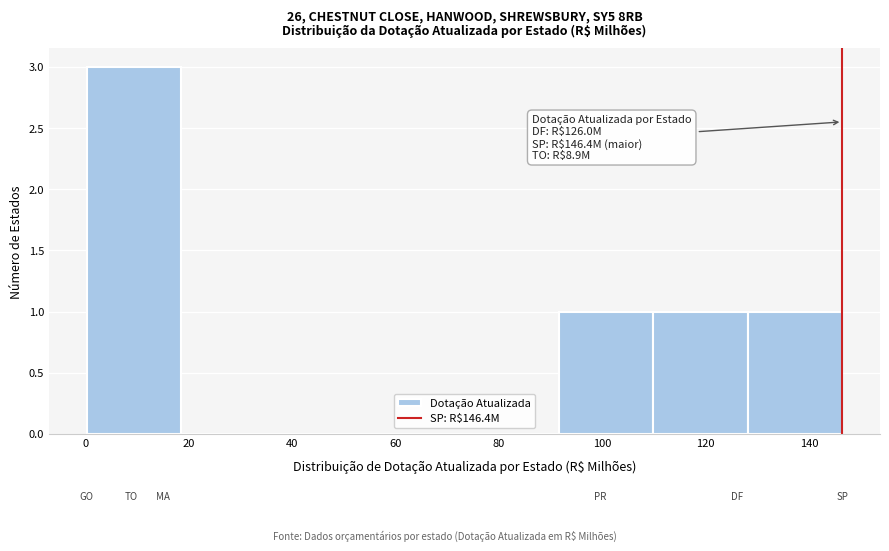

Over which range of the x-axis is the bar tallest?

0 to 18